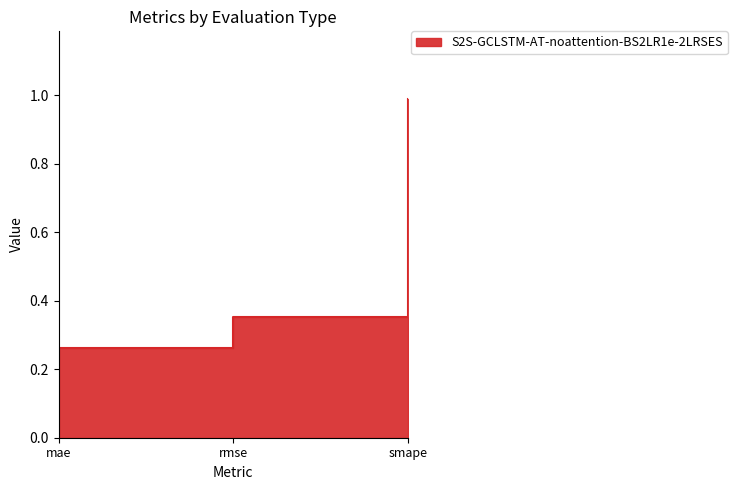

Read the value at smape.

1.0